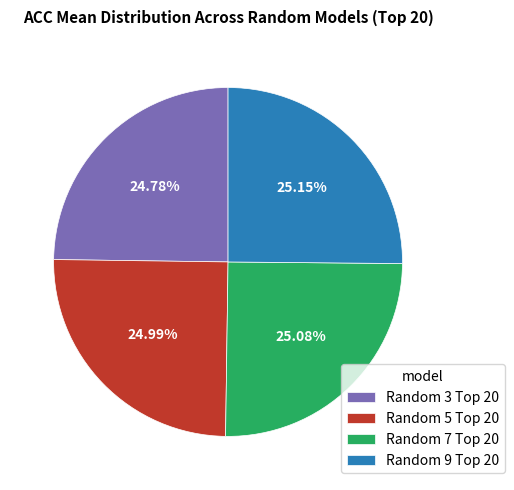

Is there a majority slice in this chart?

No